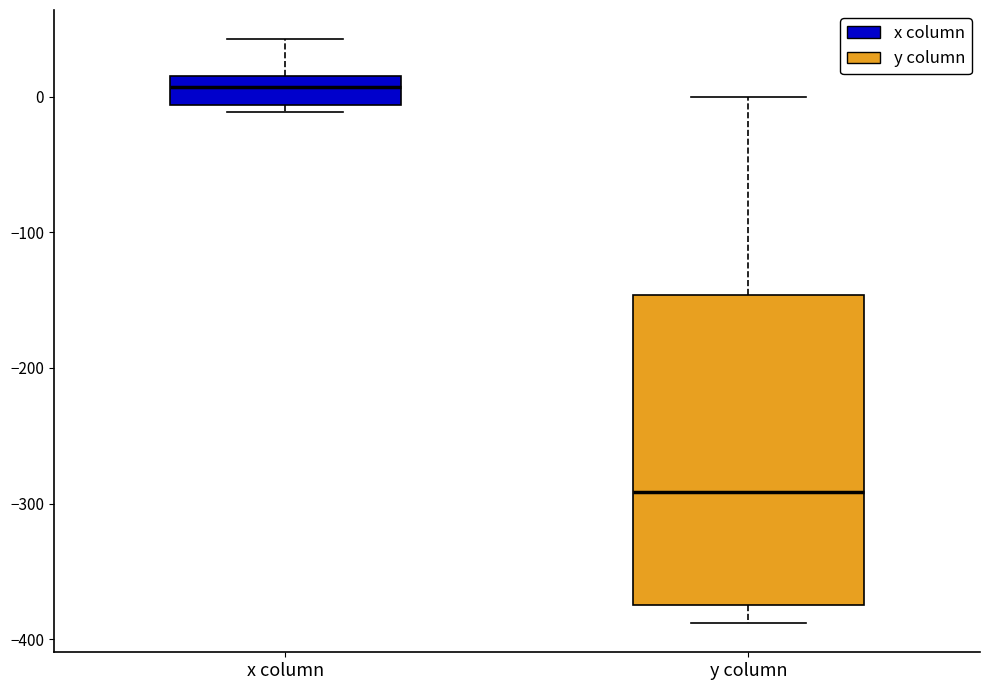

Which box has the lowest median line?

y column